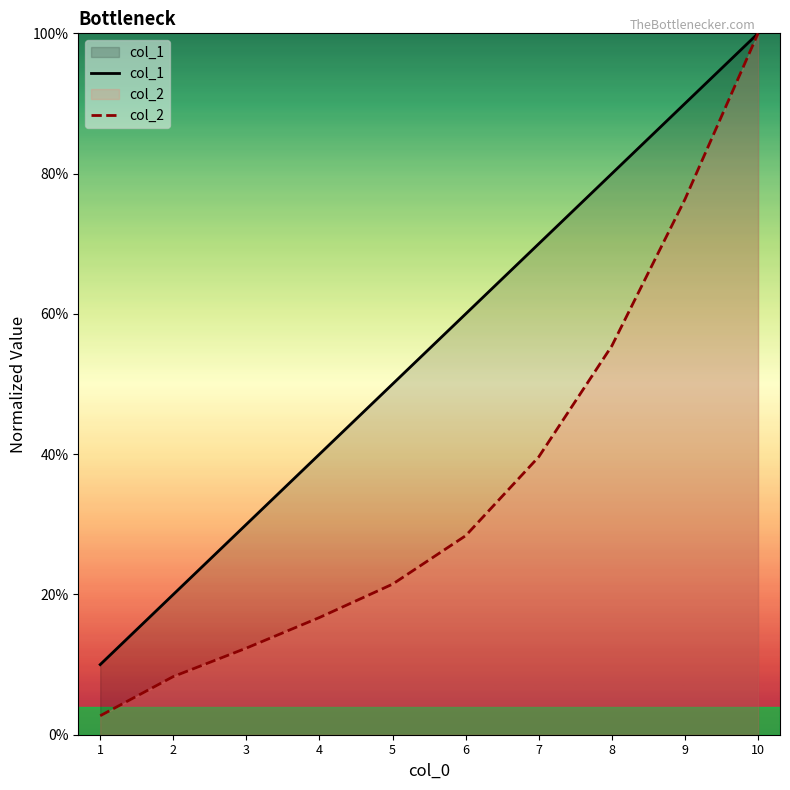

Rank the series by their average value, from lowest to highest.

col_2, col_1